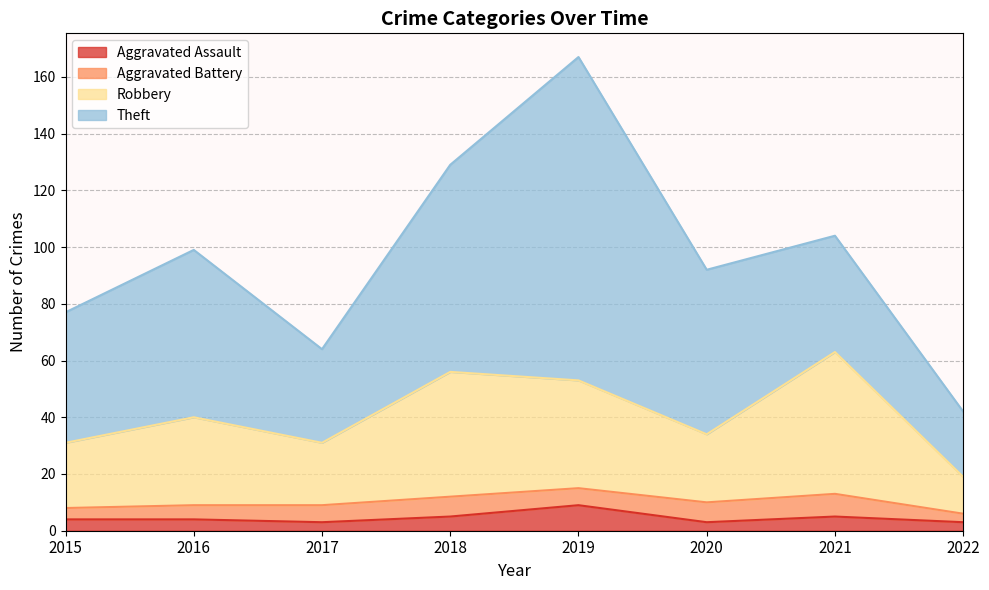

How many interior local valleys does the Robbery series have?

2